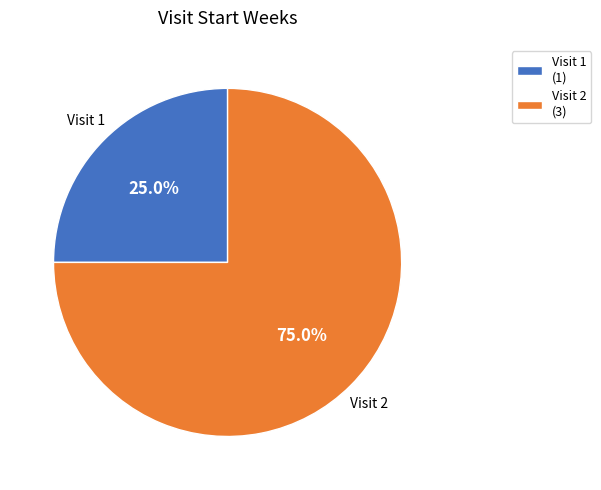

What percentage is the Visit 2 slice, to the nearest percent?

75%